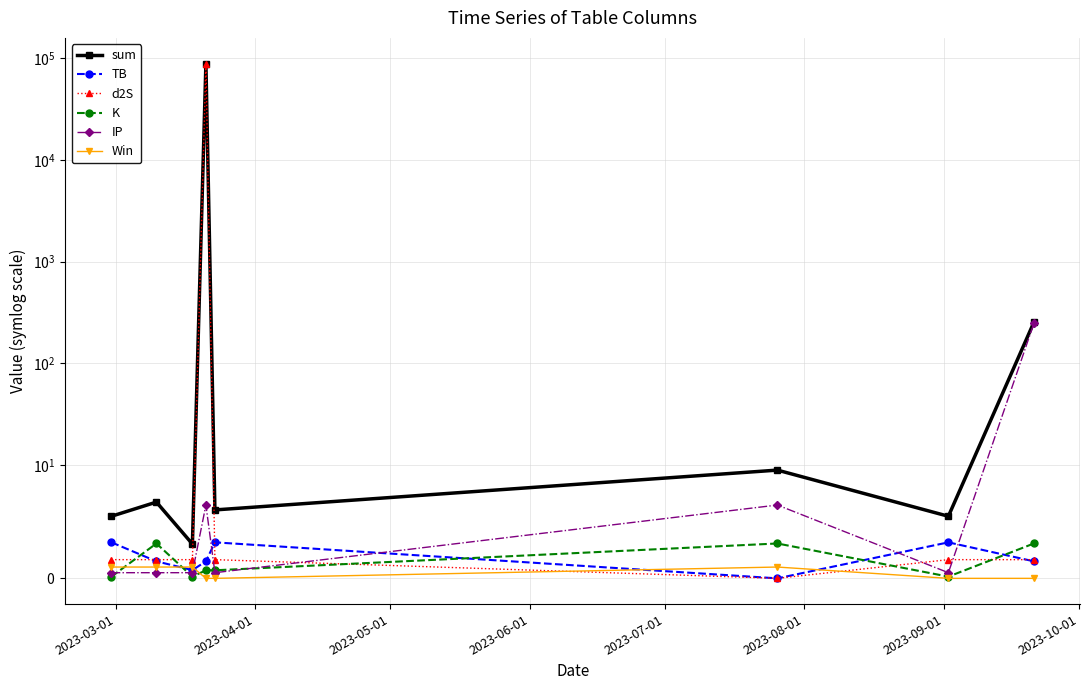

Rank the series at 2023-06-01 from lowest to highest value.

Win, K, TB, IP, d2S, sum